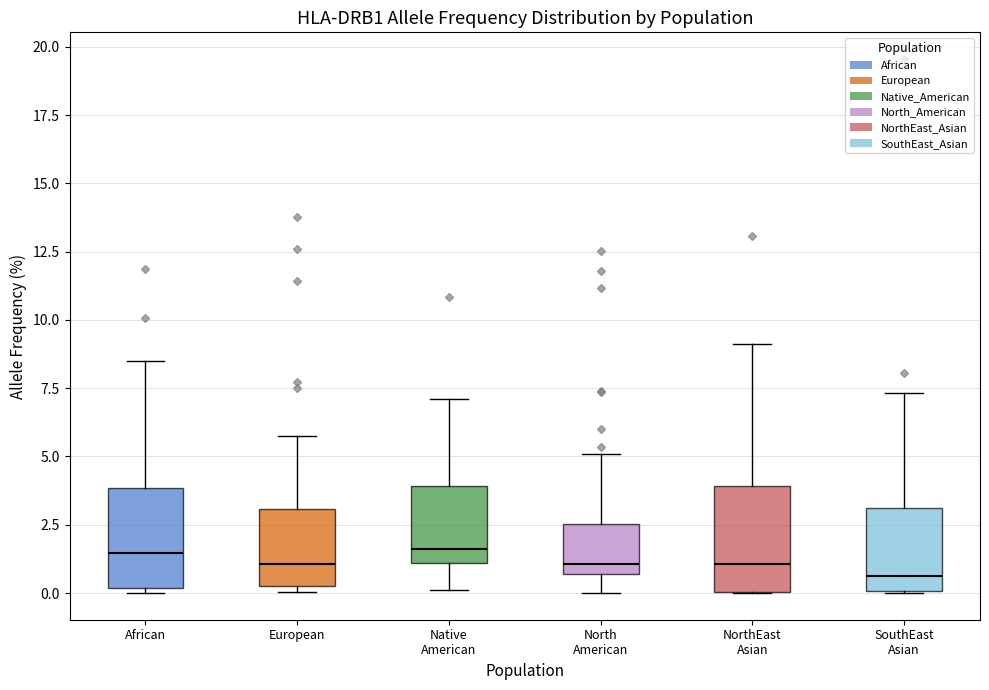

Reading left to right, transcribe this box plot: for each box, give where its median line is, the range the box spans, and where its two whiskers end, as read against the y-axis. The values are not printed on the chart, so give them approximately, as read against the axis.

African: median 1.5, box 0.0 to 4.0, whiskers 0.0 (just below the box's lower edge) to 8.5
European: median 1.0, box 0.5 to 3.0, whiskers 0.0 to 6.0
Native American: median 1.5, box 1.0 to 4.0, whiskers 0.0 to 7.0
North American: median 1.0, box 0.5 to 2.5, whiskers 0.0 to 5.0
NorthEast Asian: median 1.0, box 0.0 to 4.0, whiskers 0.0 to 9.0
SouthEast Asian: median 0.5, box 0.0 to 3.0, whiskers 0.0 to 7.5